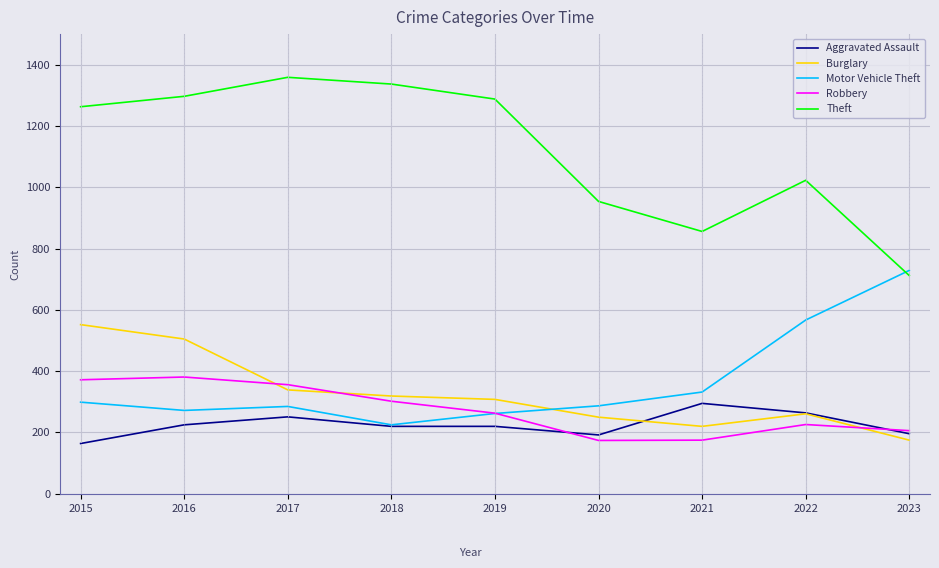

True or false: Theft and Aggravated Assault cross at least once.

False